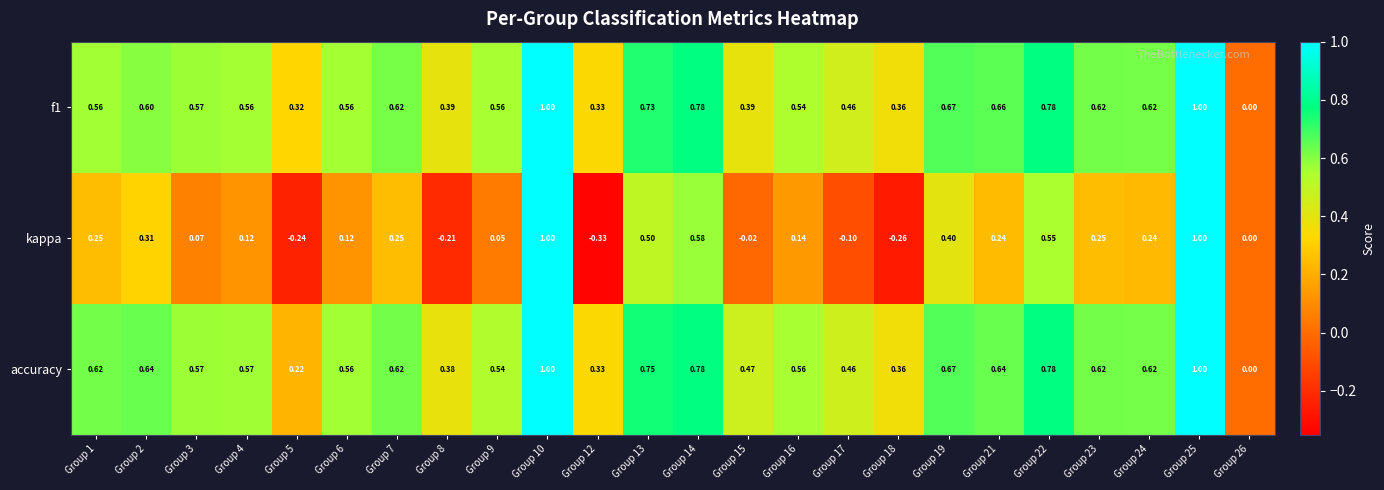

Which series has the largest total across all categories?

accuracy